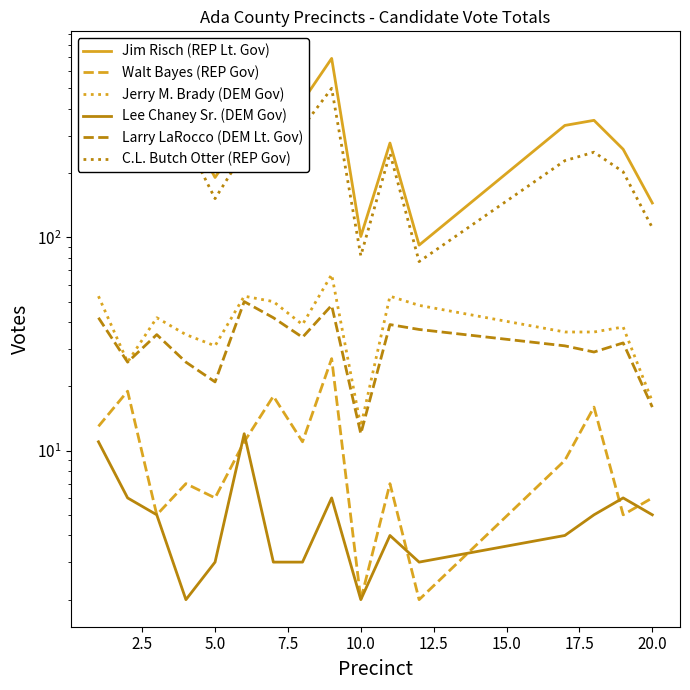

The value of C.L. Butch Otter (REP Gov) at 11 is 23. True or false?

False